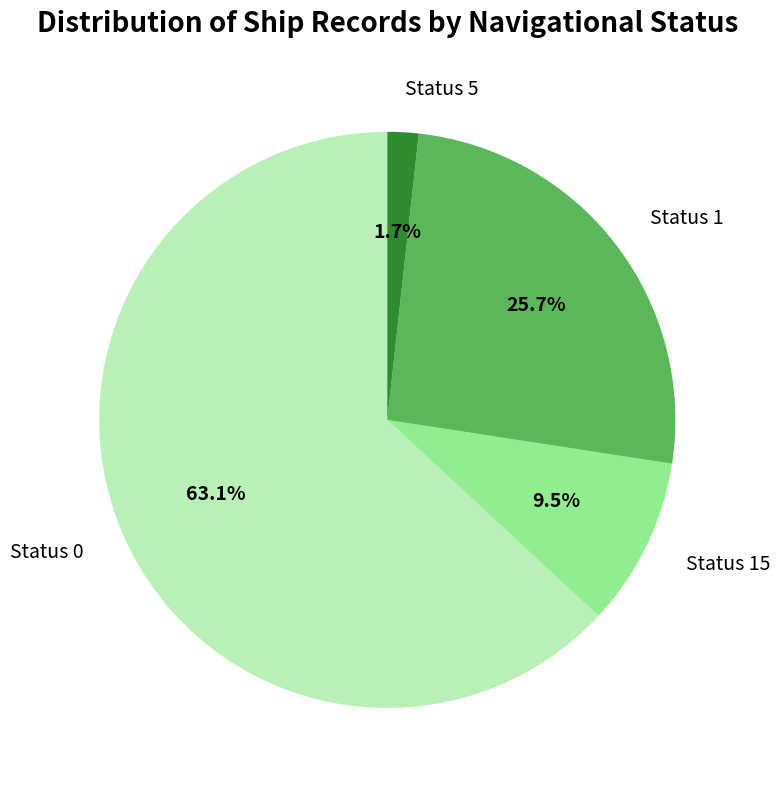

Which slice is the smallest?

Status 5